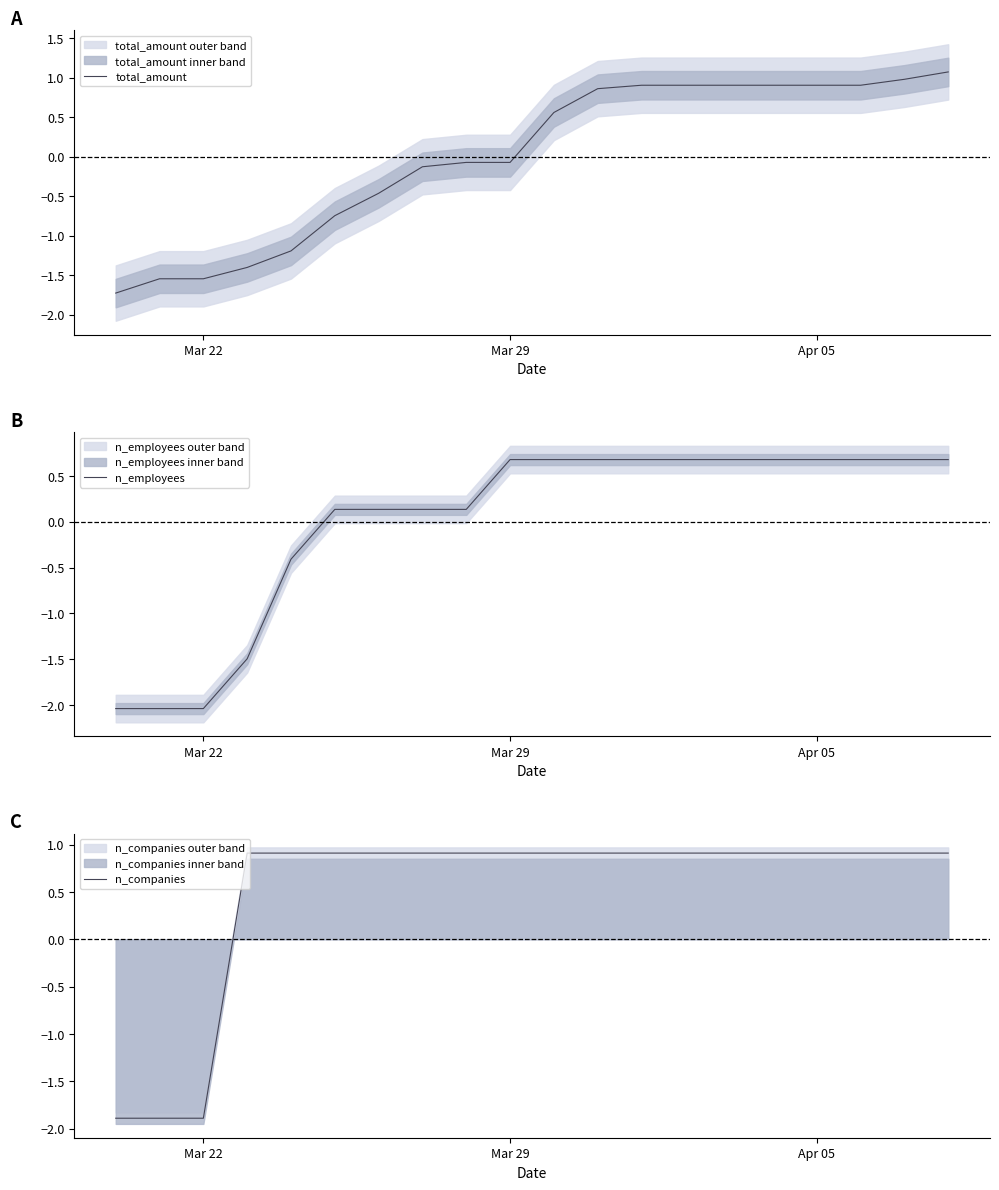

Reading left to right, list all the values displayed in this chart.

total_amount: -1.7	-1.5	-1.5	-1.4	-1.2	-0.7	-0.5	-0.1	-0.1	-0.1	0.6	0.9	0.9	0.9	0.9	0.9	0.9	0.9	1.0	1.1
n_employees: -2.0	-2.0	-2.0	-1.5	-0.4	0.1	0.1	0.1	0.1	0.7	0.7	0.7	0.7	0.7	0.7	0.7	0.7	0.7	0.7	0.7
n_companies: -1.9	-1.9	-1.9	0.9	0.9	0.9	0.9	0.9	0.9	0.9	0.9	0.9	0.9	0.9	0.9	0.9	0.9	0.9	0.9	0.9